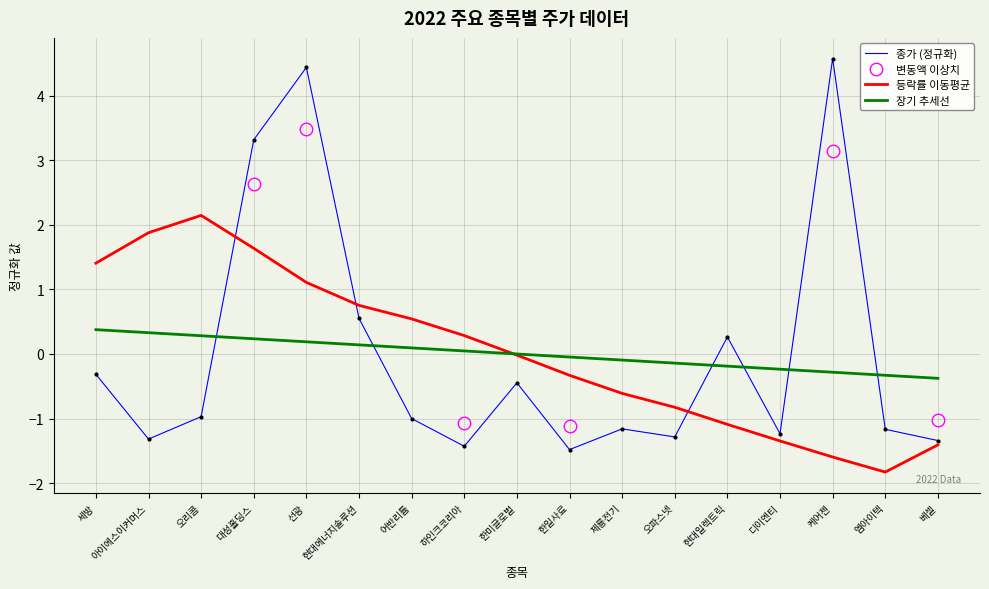

True or false: 변동액 and 종가 cross at least once.

False